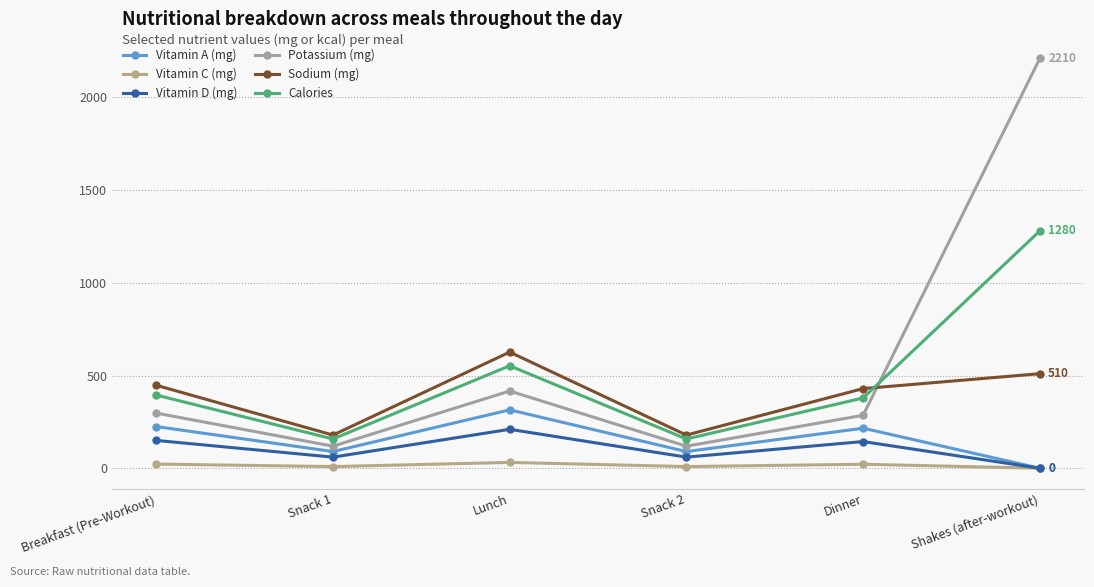

How many data points does each series have?

6